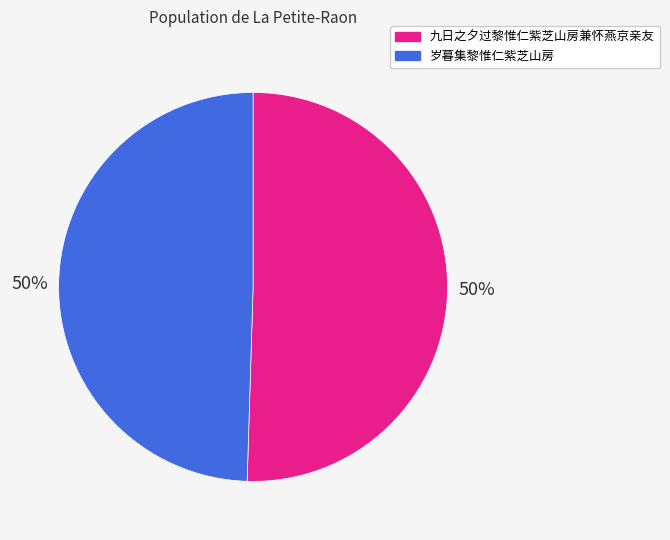

Is the sum of 九日之夕过黎惟仁紫芝山房兼怀燕京亲友 and 岁暮集黎惟仁紫芝山房 greater than half?

Yes